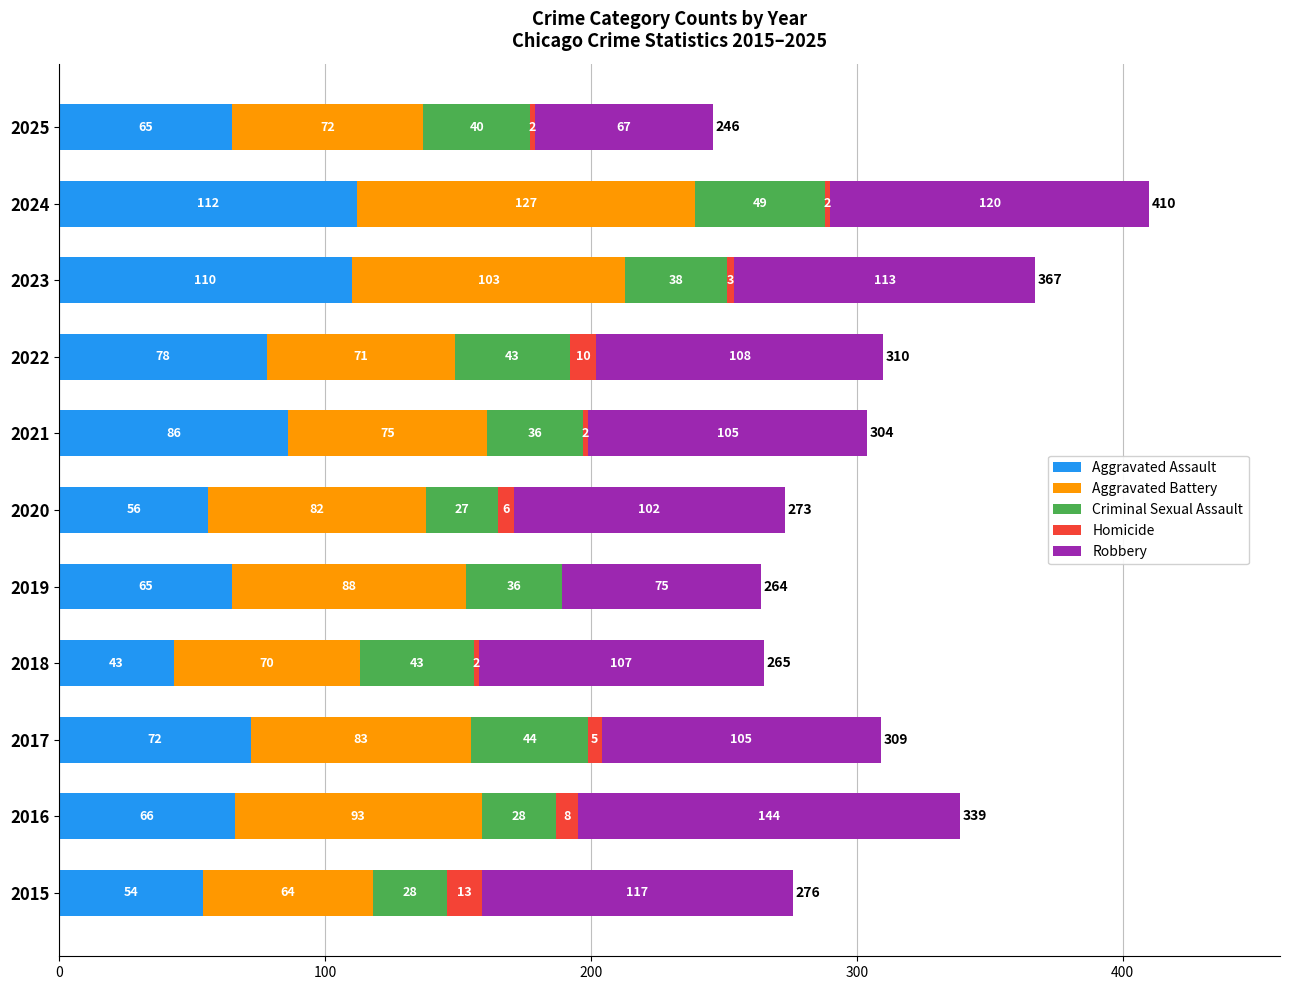

At which category is the sum across all series the highest?

2024